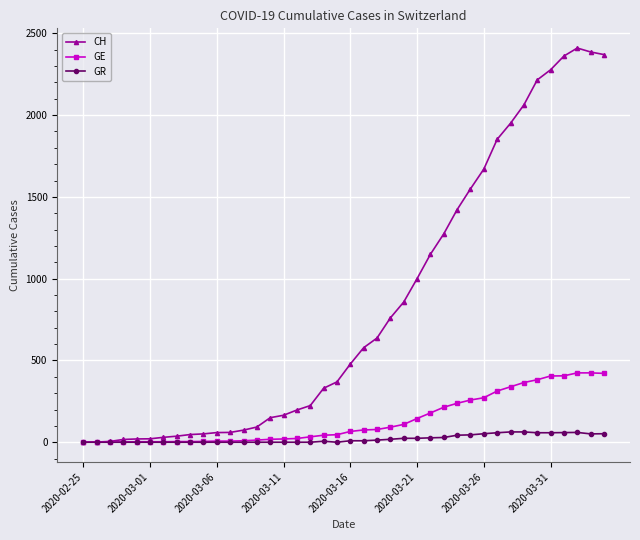

Rank the series by their maximum value, from highest to lowest.

CH, GE, GR